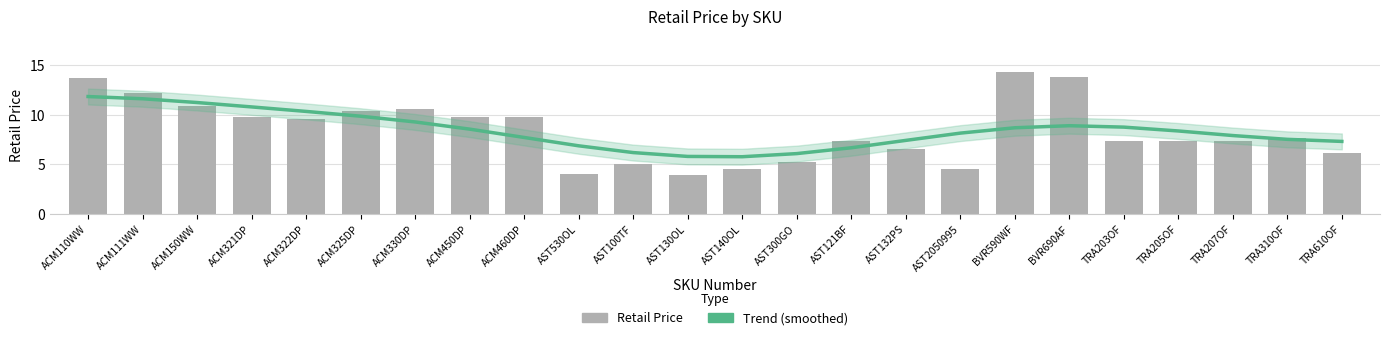

Which series has the largest range (max minus min)?

Retail Price